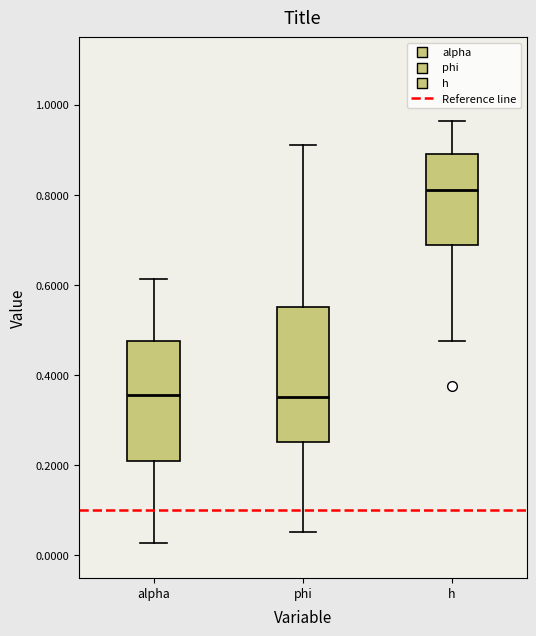

Which box is the tallest, from its lower edge to its upper edge?

phi